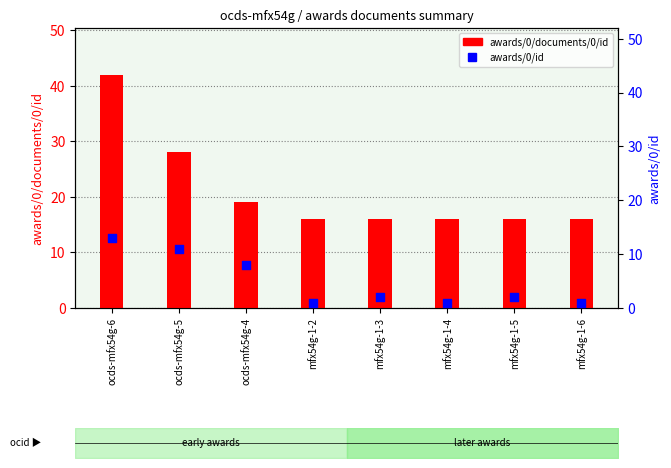

What is the total value across all series at mfx54g-1-3?

18